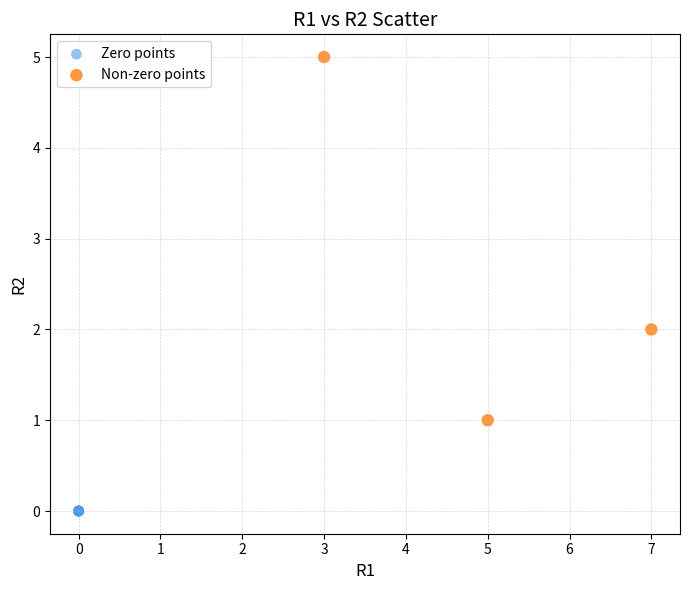

Which series contains the lowest Y value?

Zero points